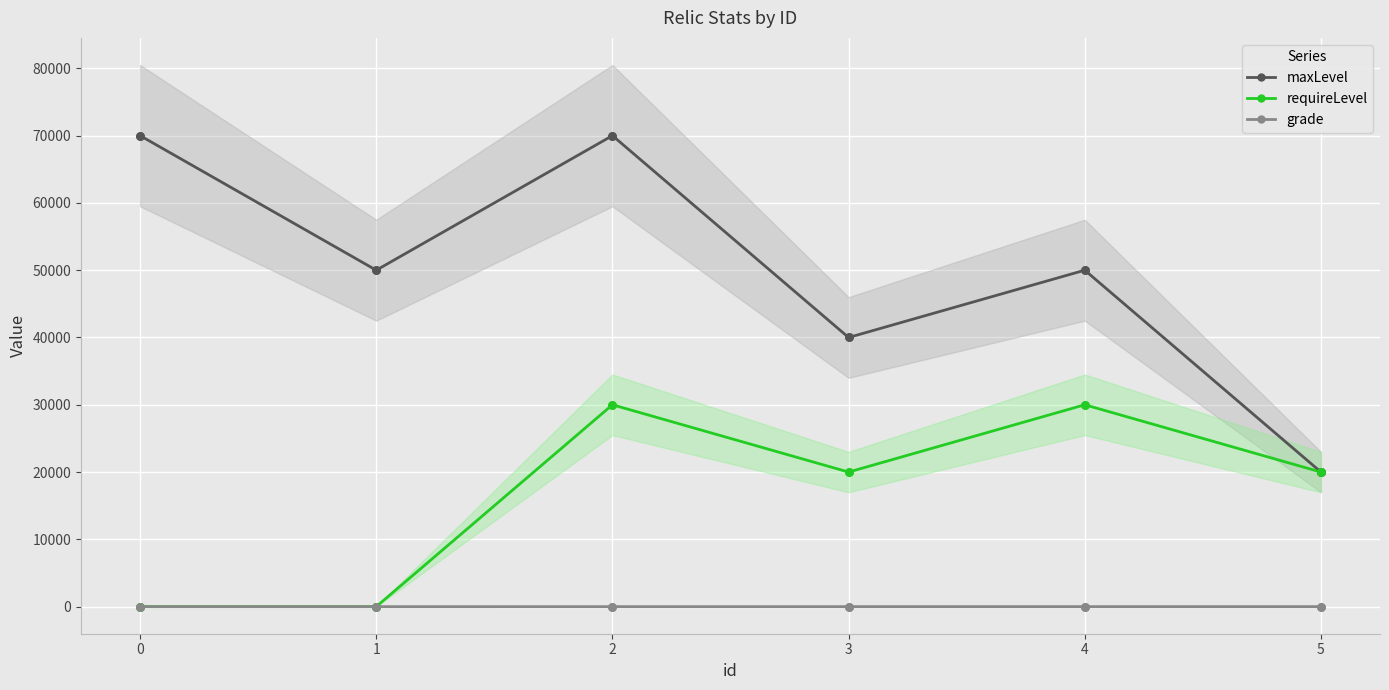

What are all the series names shown in the legend?

maxLevel, requireLevel, grade